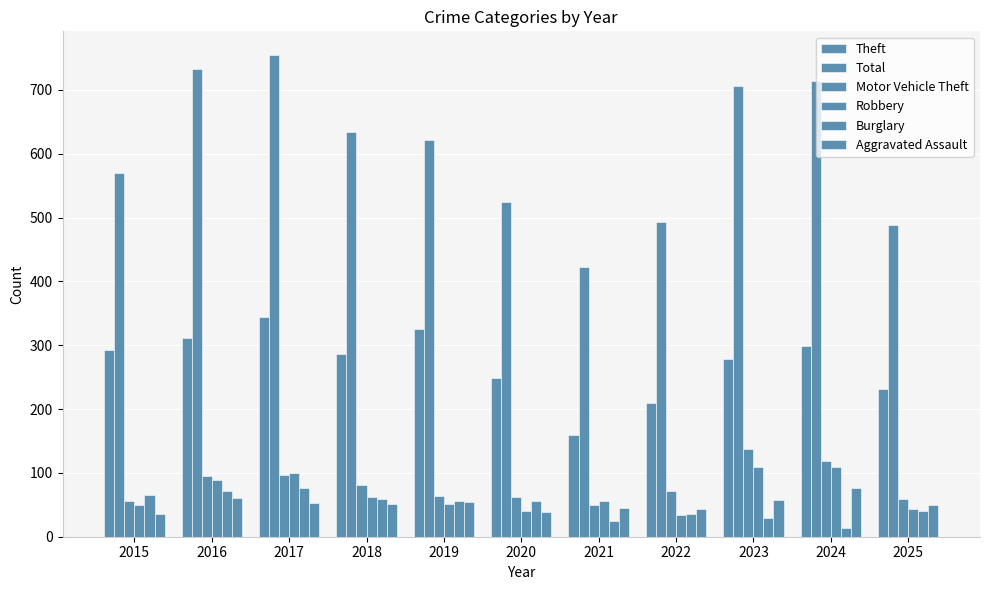

Is it true that Robbery equals 51 at 2019?

True